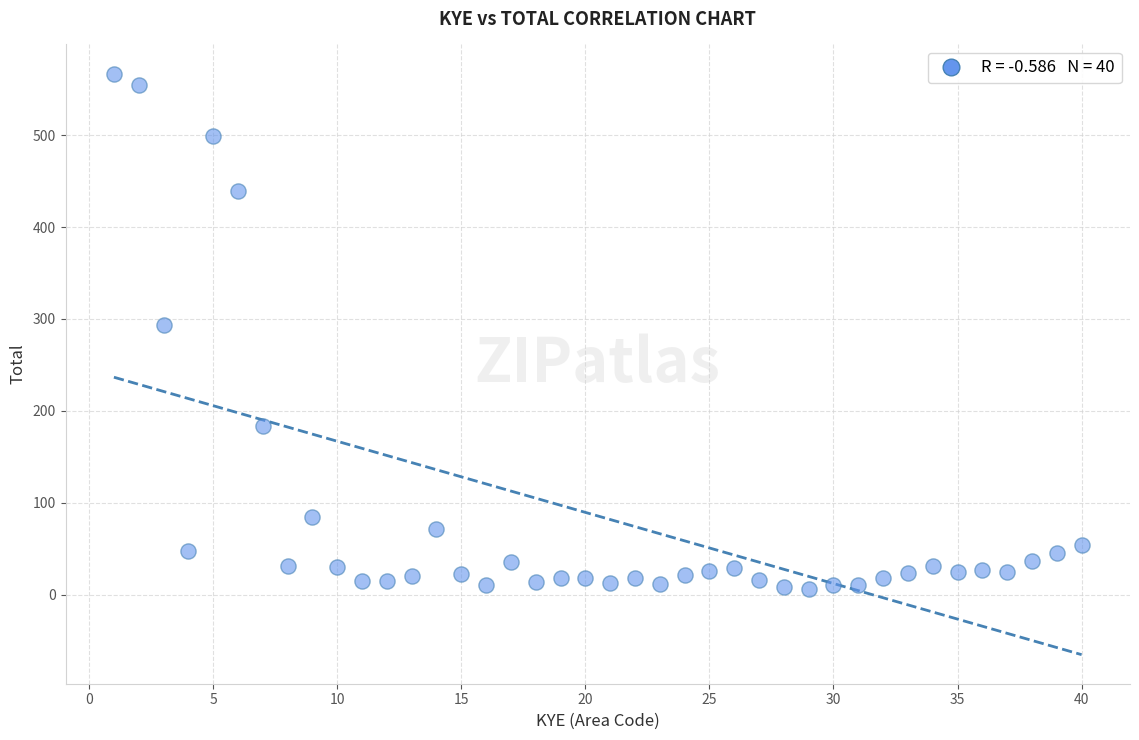

What Y value in the scatter plot is closest to 286?

293